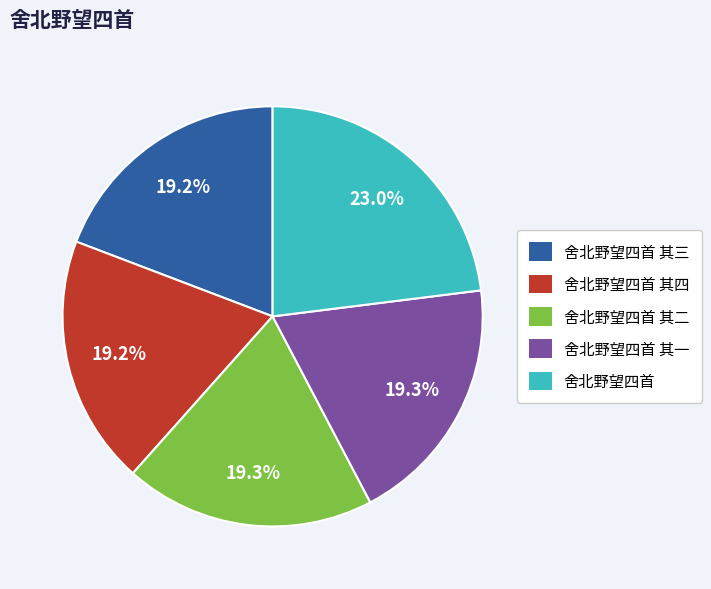

How many segments does this pie chart have?

5